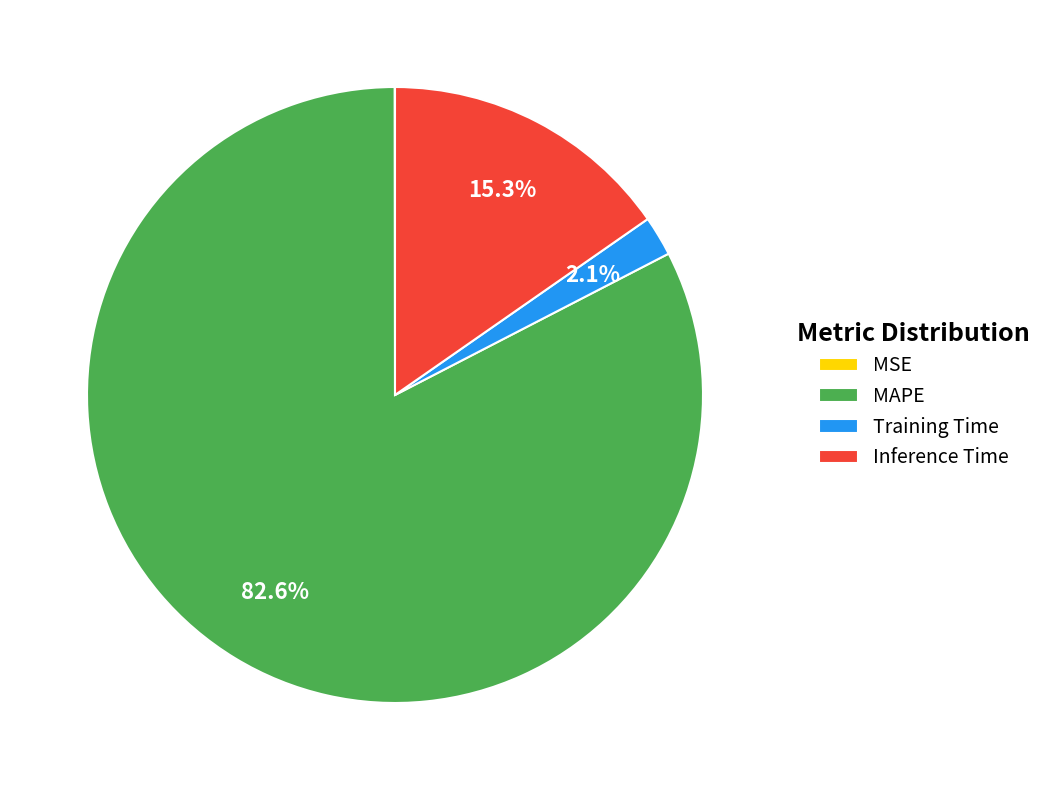

Which slice represents more than half of the pie?

MAPE